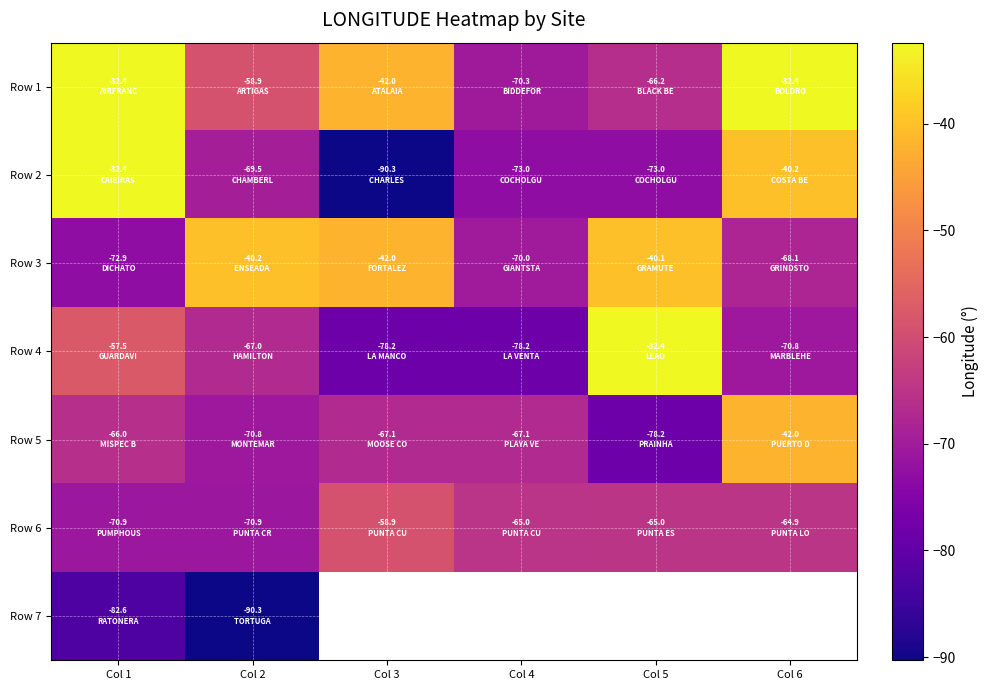

The value of Row 5 at Col 3 is -117.8. True or false?

False